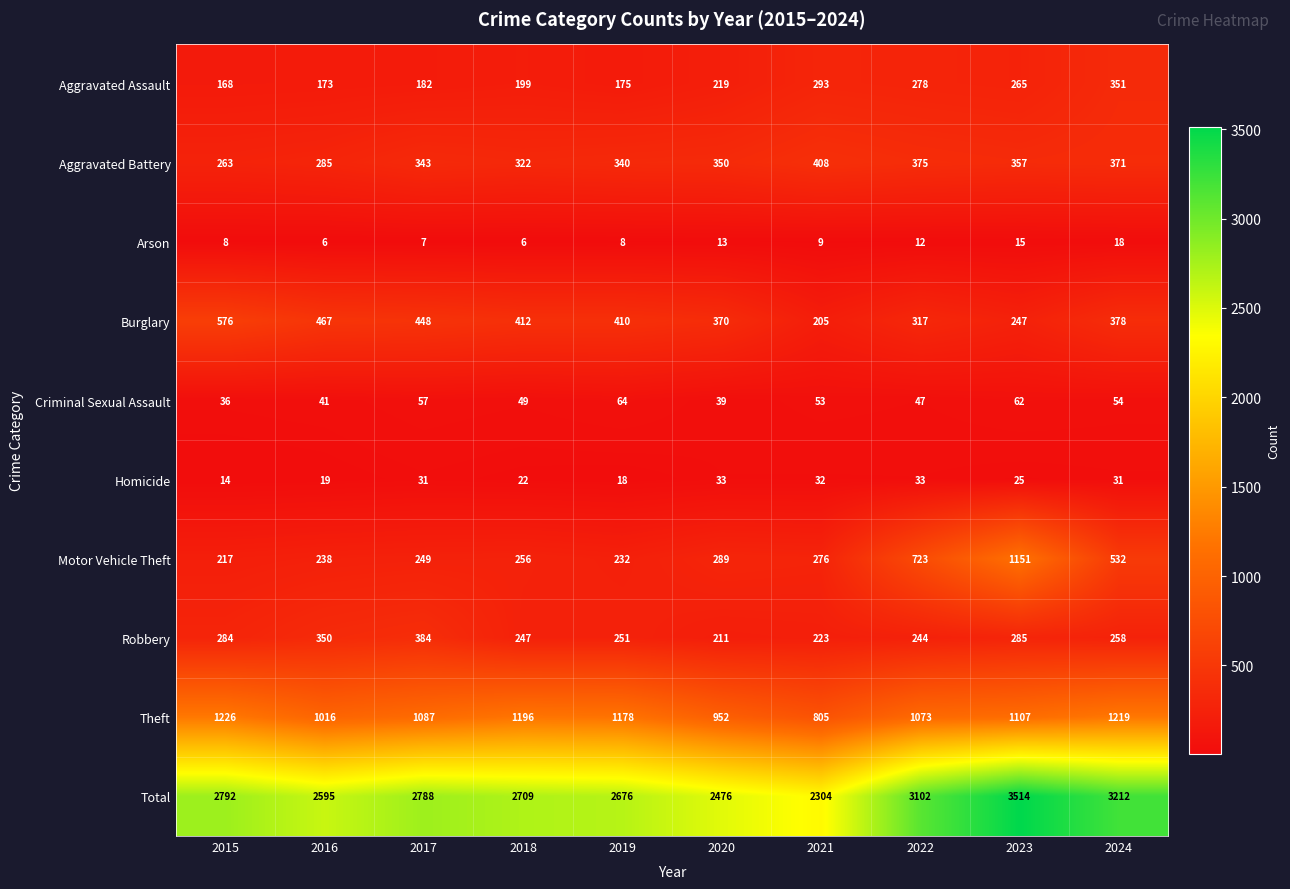

True or false: Motor Vehicle Theft has a value of 289 at 2020.

True